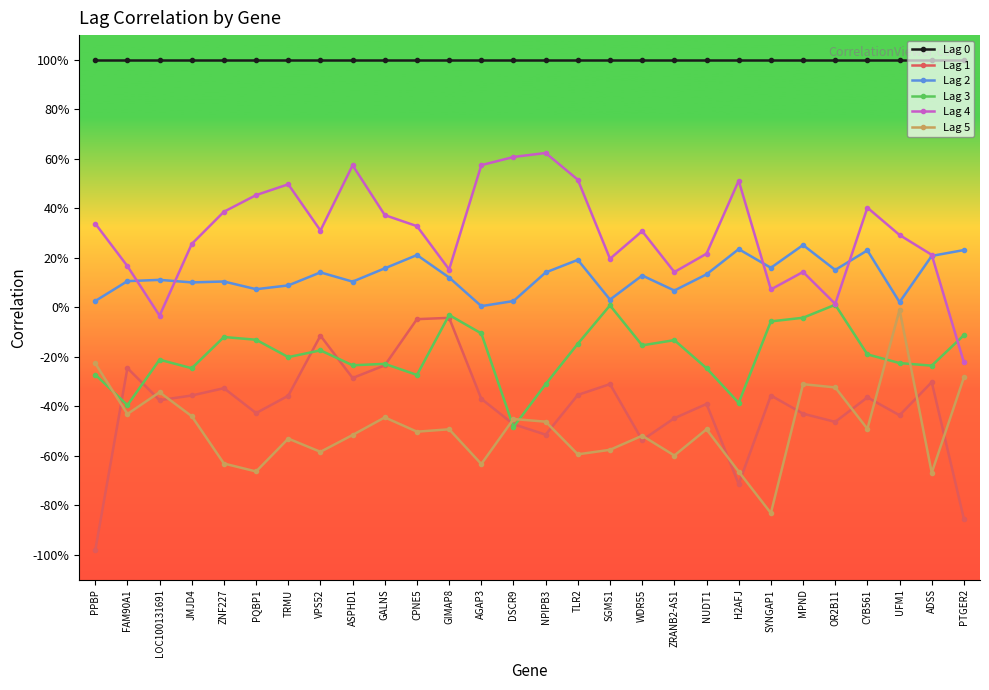

What is the difference between the maximum and minimum values in the Lag 2 series?

0.2